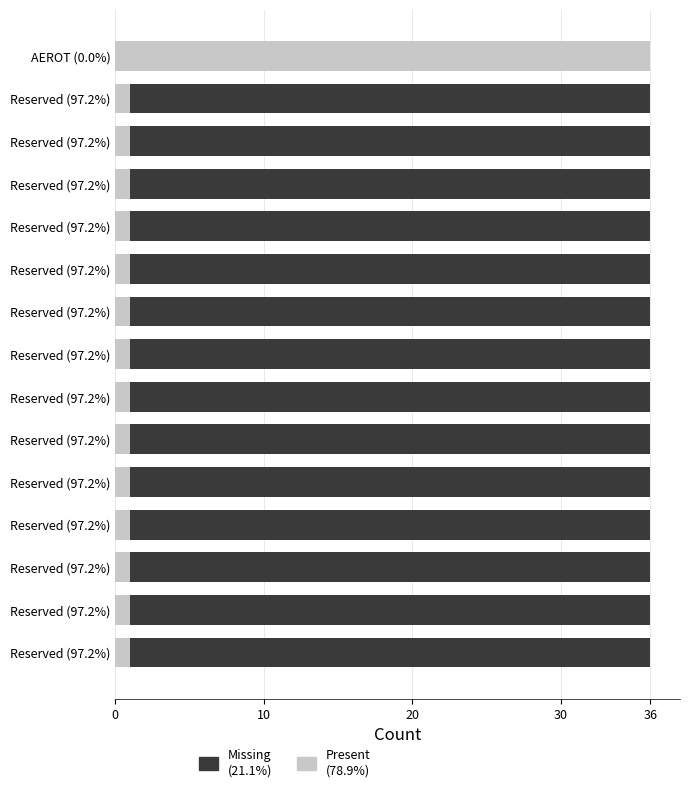

Count the number of data series in this chart.

2